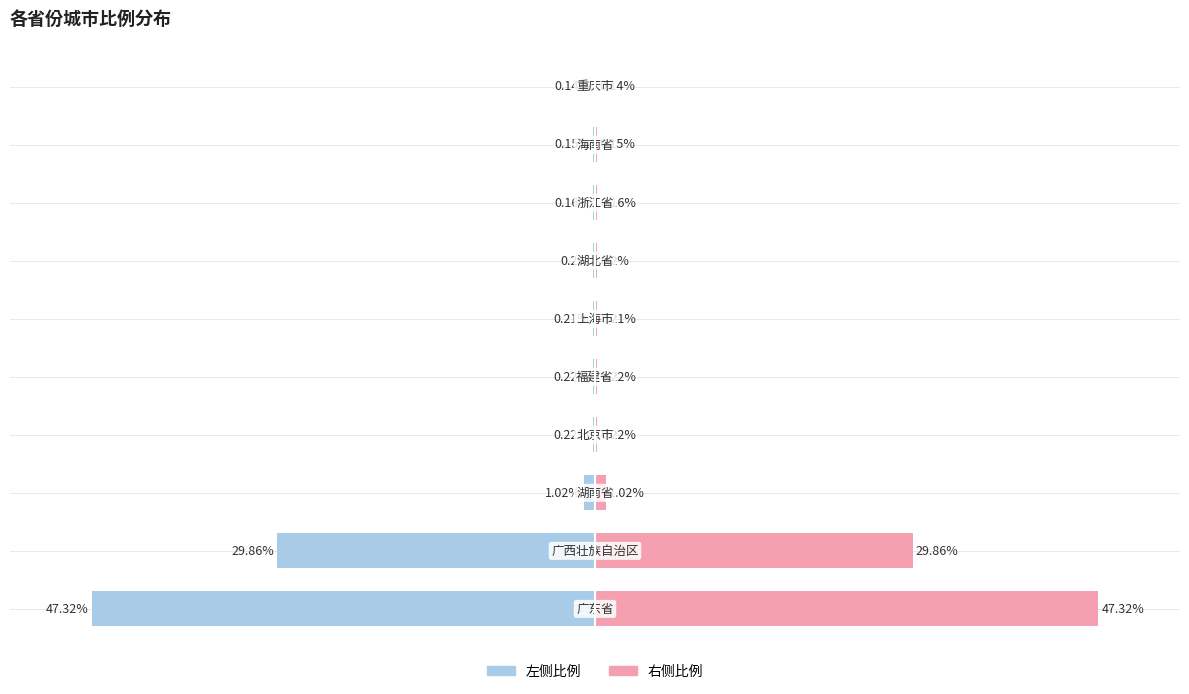

What is the highest value of the 右侧比例 series?

47.3